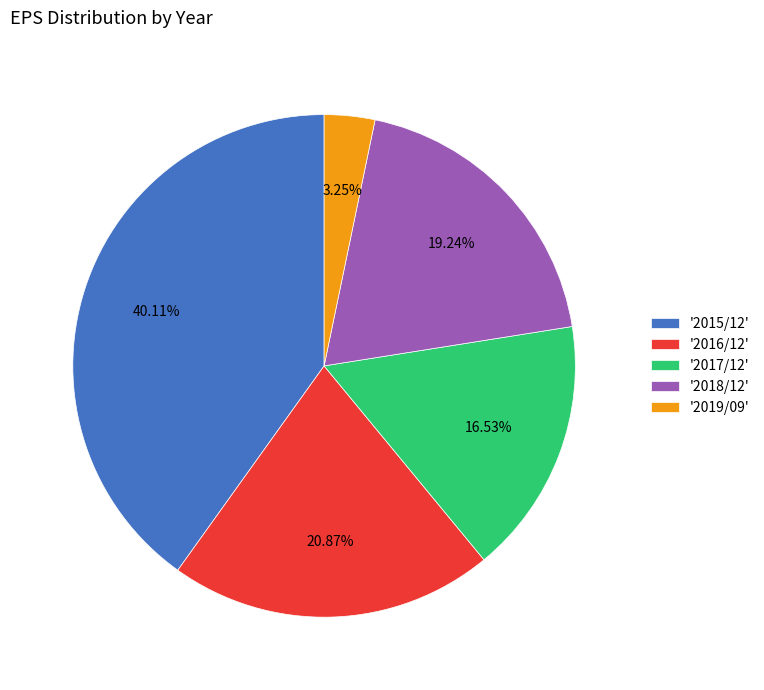

Is there a majority slice in this chart?

No